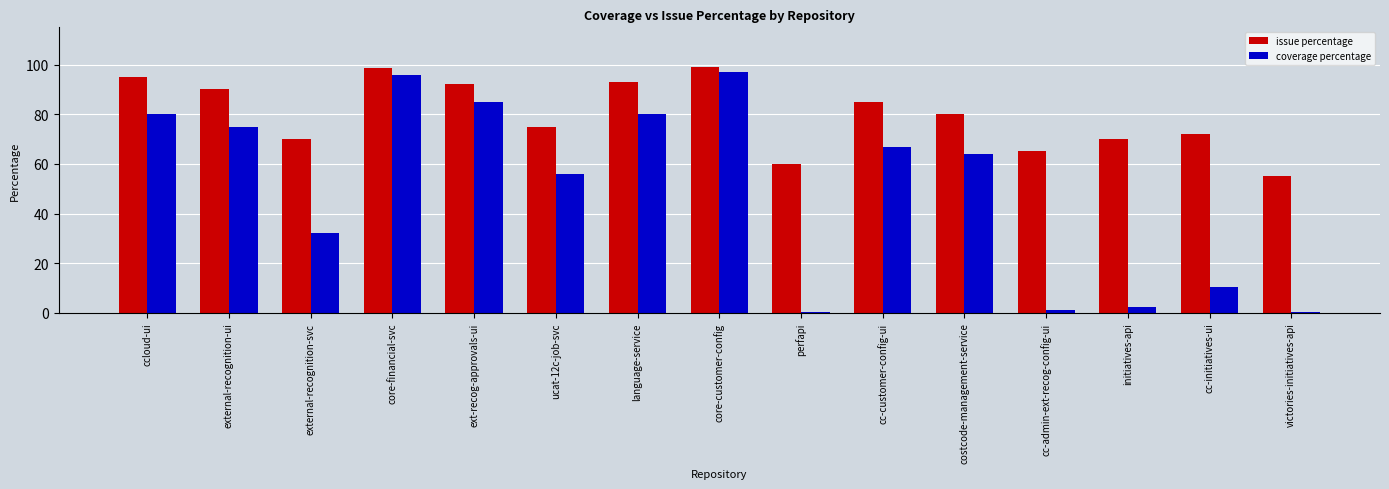

Are the bars grouped side by side (vs. stacked)?

Yes